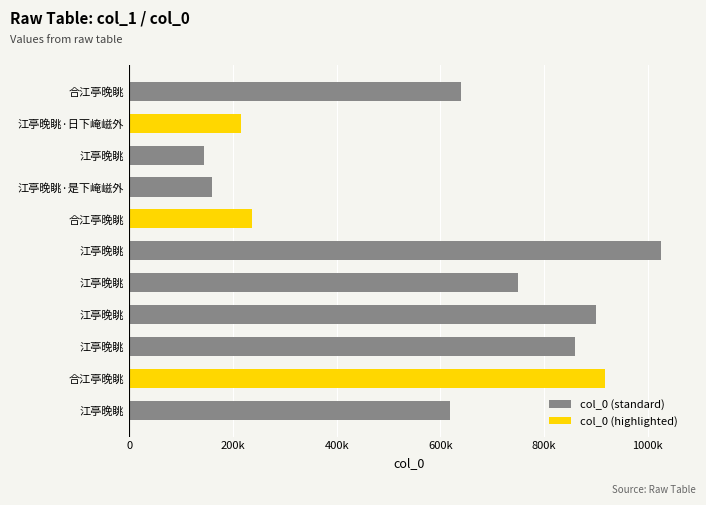

Where does the data first go above 640157?

江亭晚眺